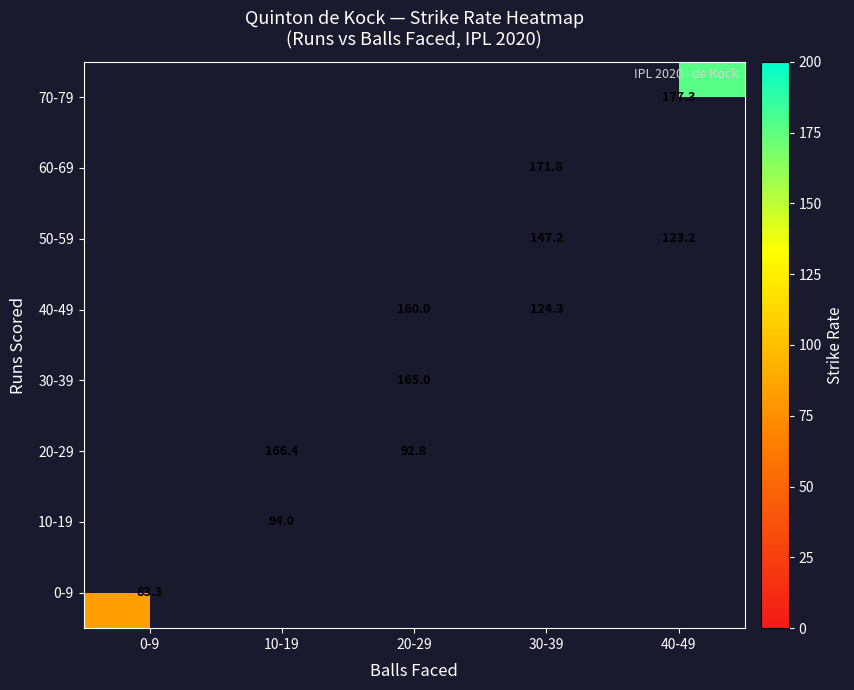

Which has a higher value, 40-49 or 10-19?

10-19